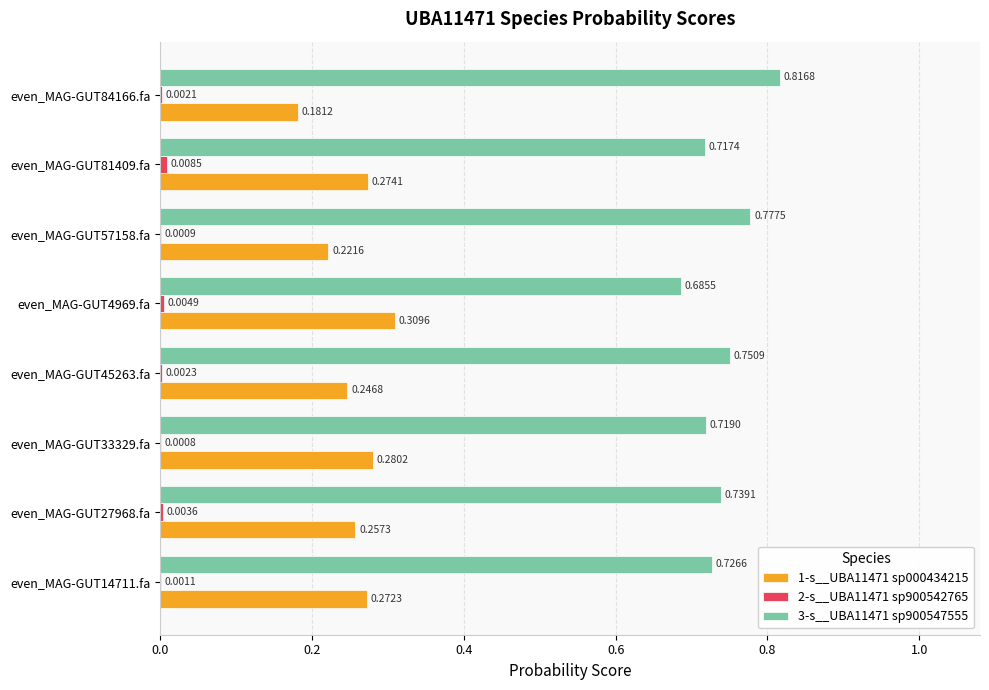

Which series has the largest total across all categories?

3-s__UBA11471 sp900547555